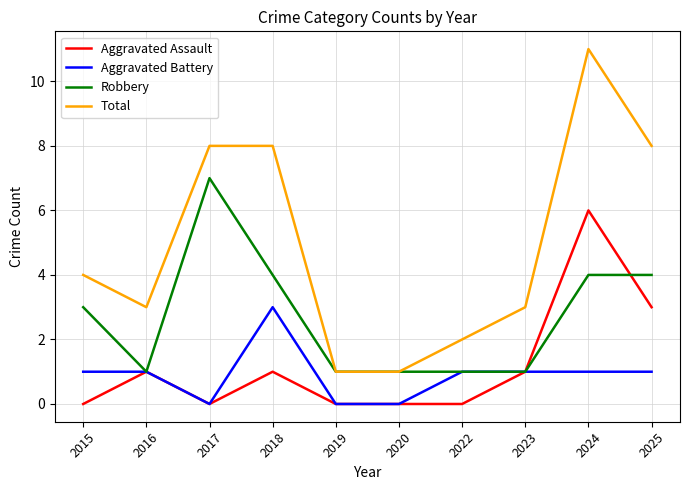

The Total series shows 1 at 2019. True or false?

True